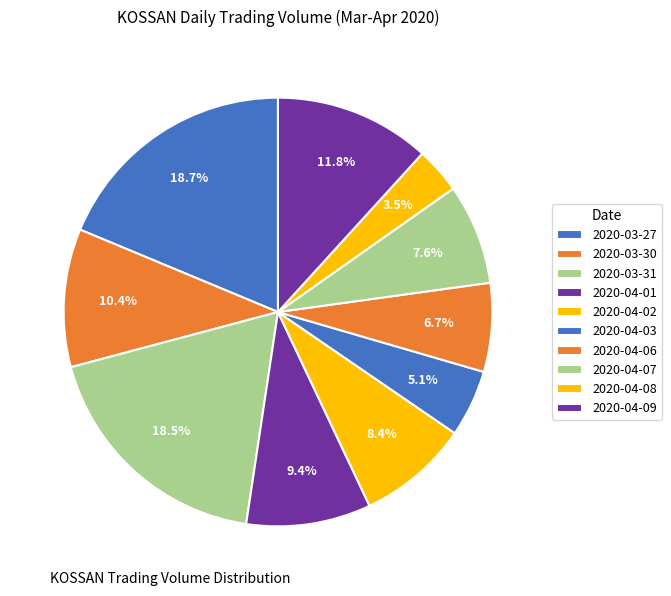

Count the number of slices in the pie.

10